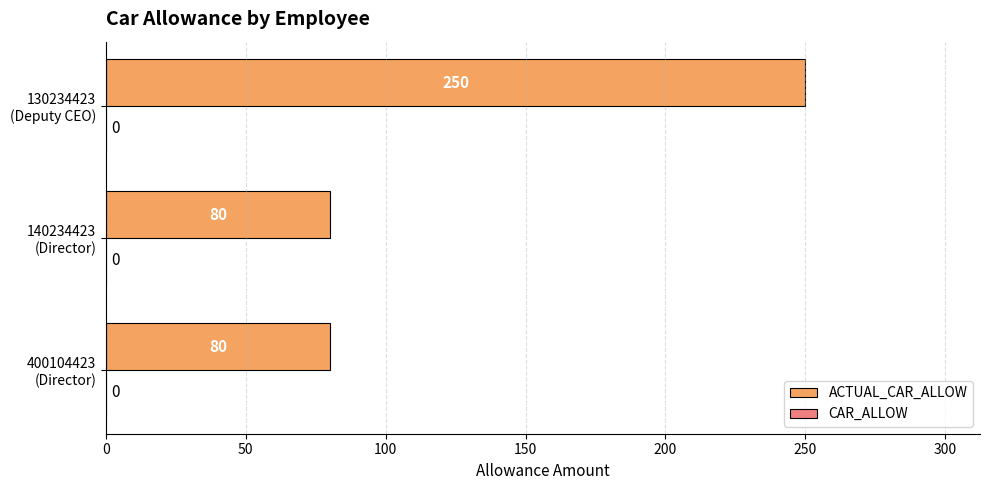

How many distinct data groups are displayed?

1